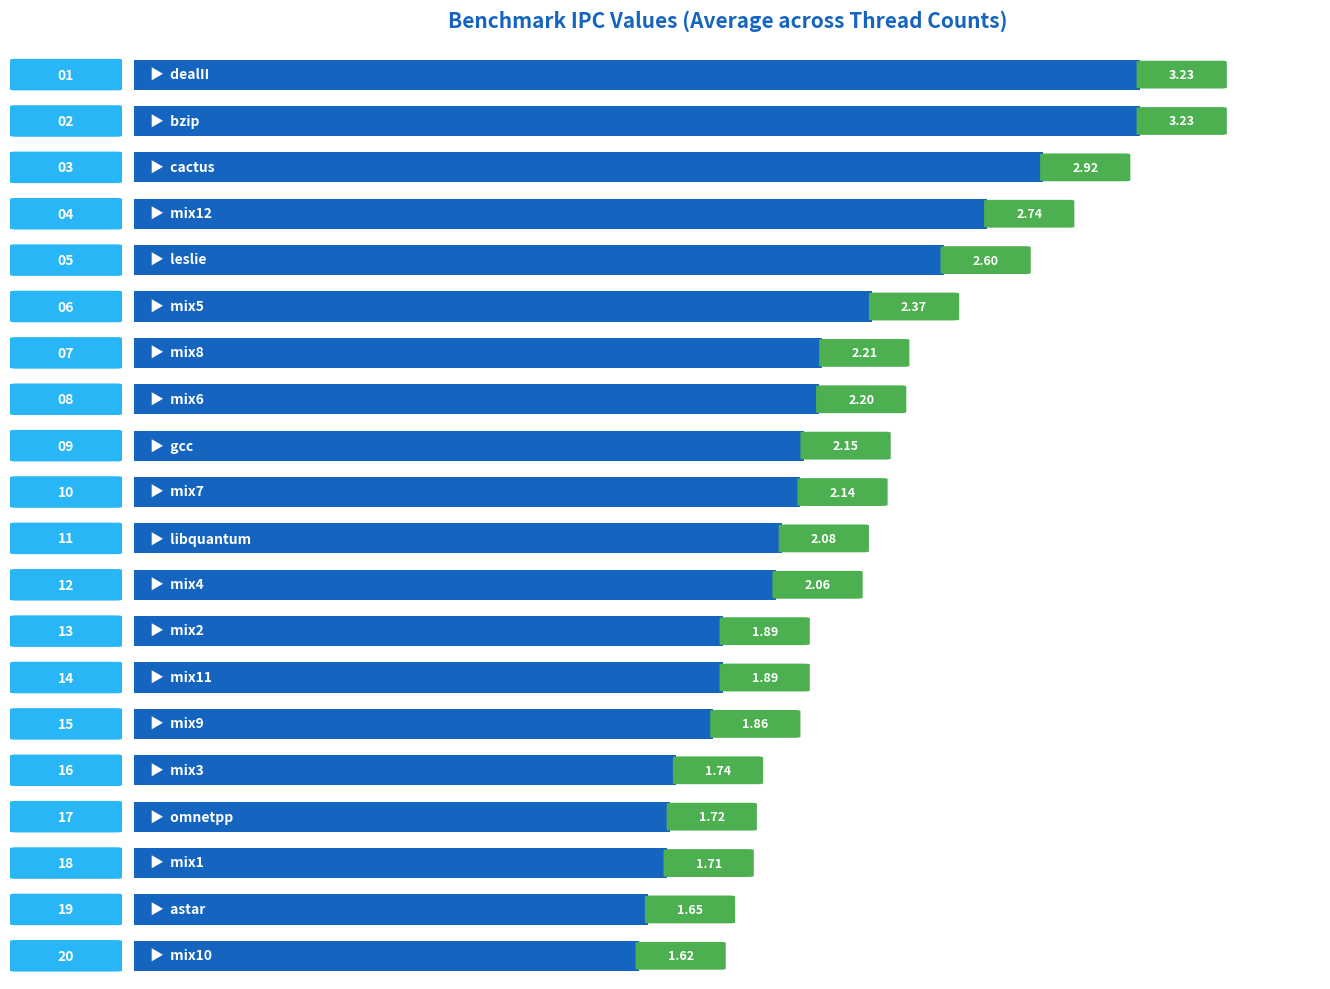

What is the average value?

2.2